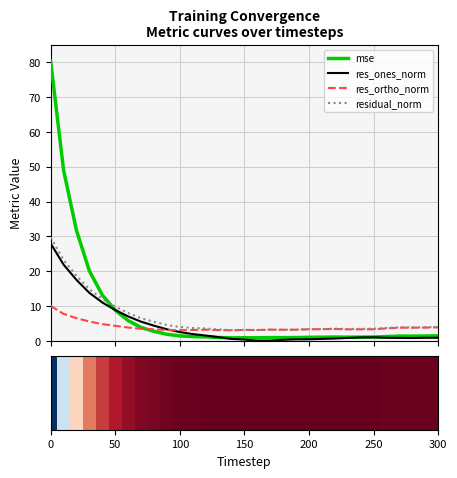

Which series has the largest range (max minus min)?

mse